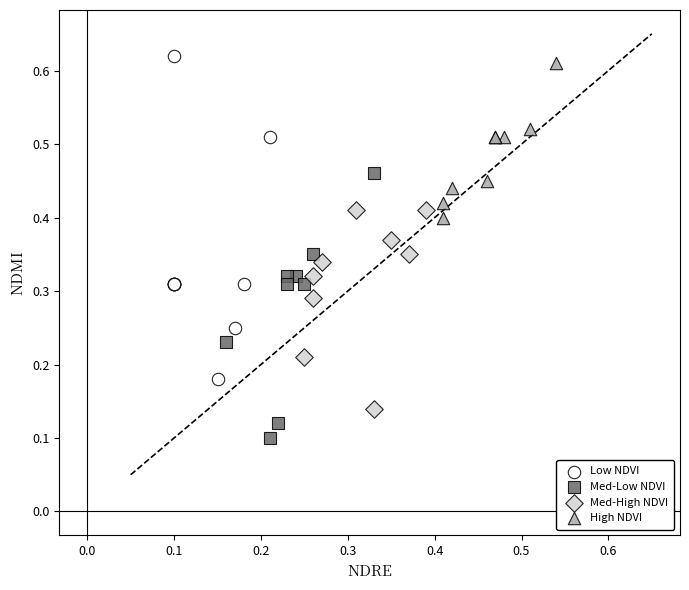

Which series contains the lowest Y value?

Med-Low NDVI